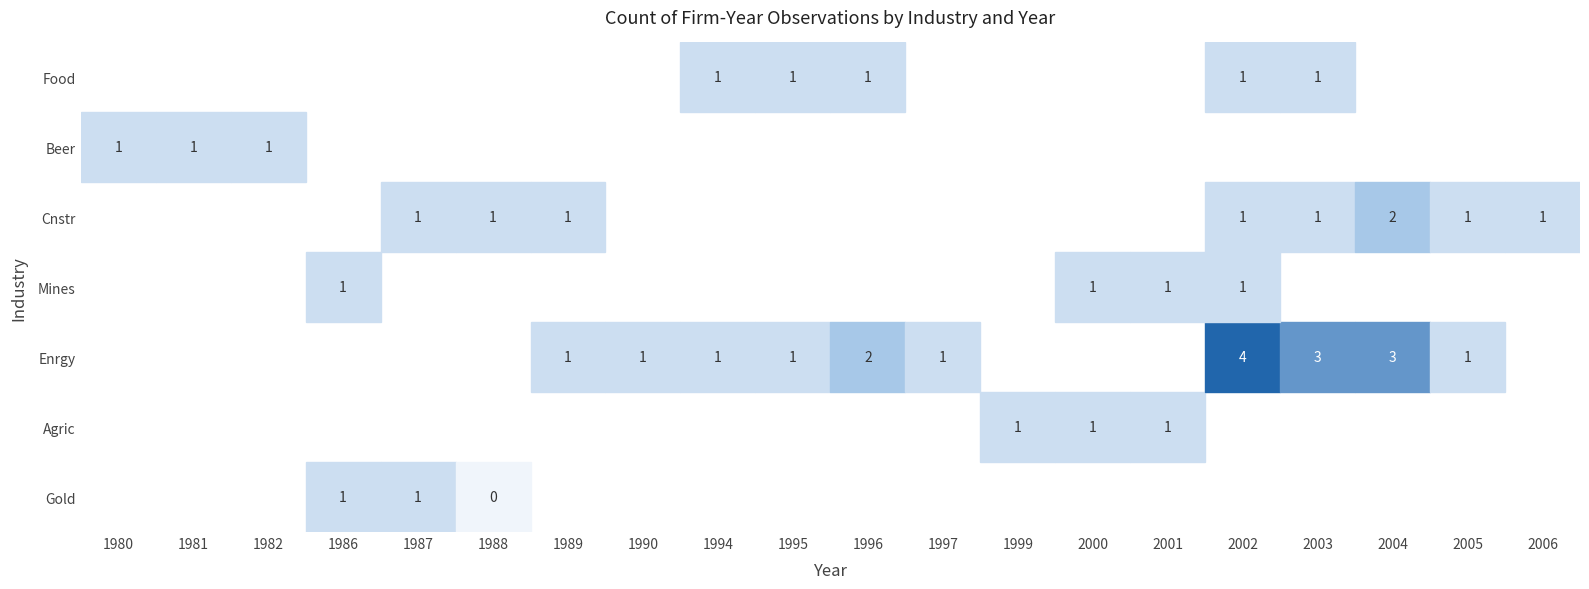

The value of Enrgy at 1986 is 0. True or false?

True